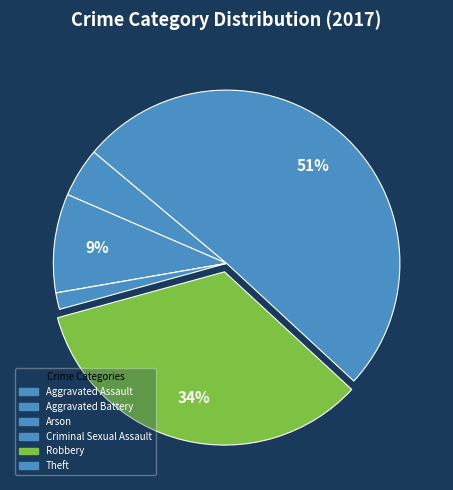

How many segments does this pie chart have?

6